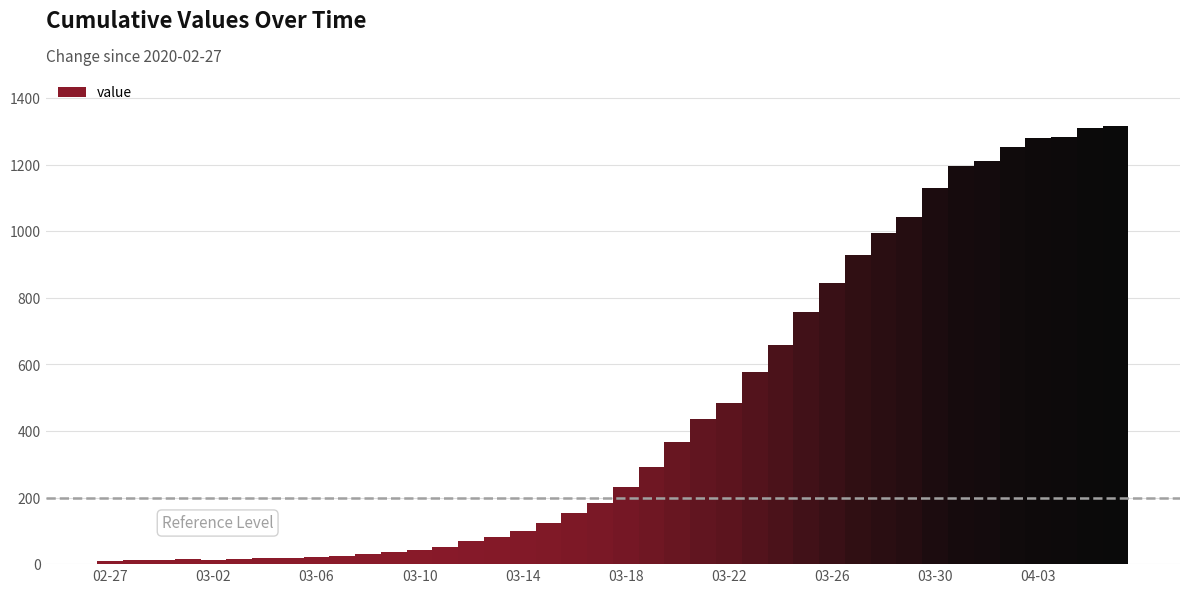

What is the greatest value displayed?

1317